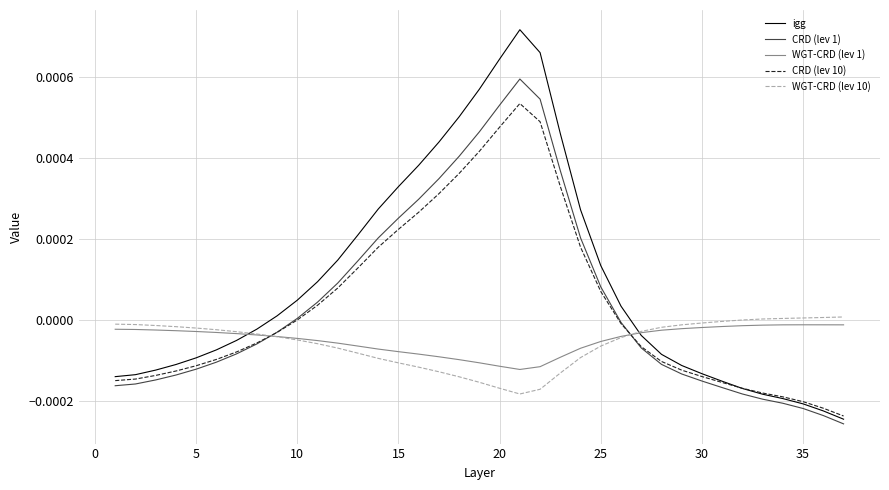

True or false: WGT-CRD (lev 1) and igg intersect in this chart.

True